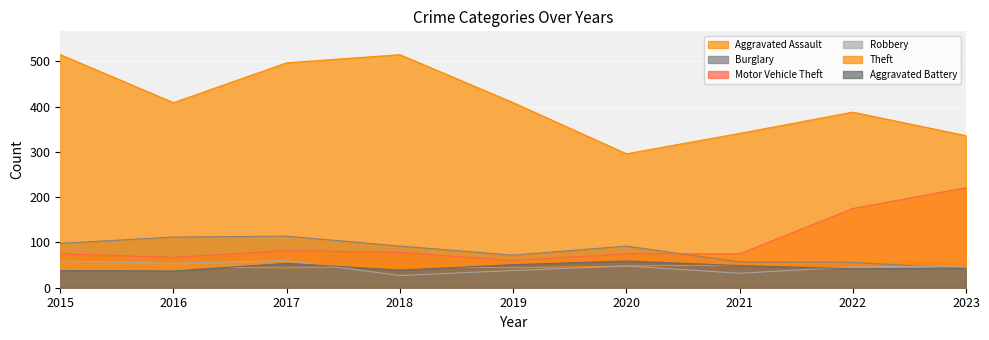

At which category is the sum across all series the highest?

2017